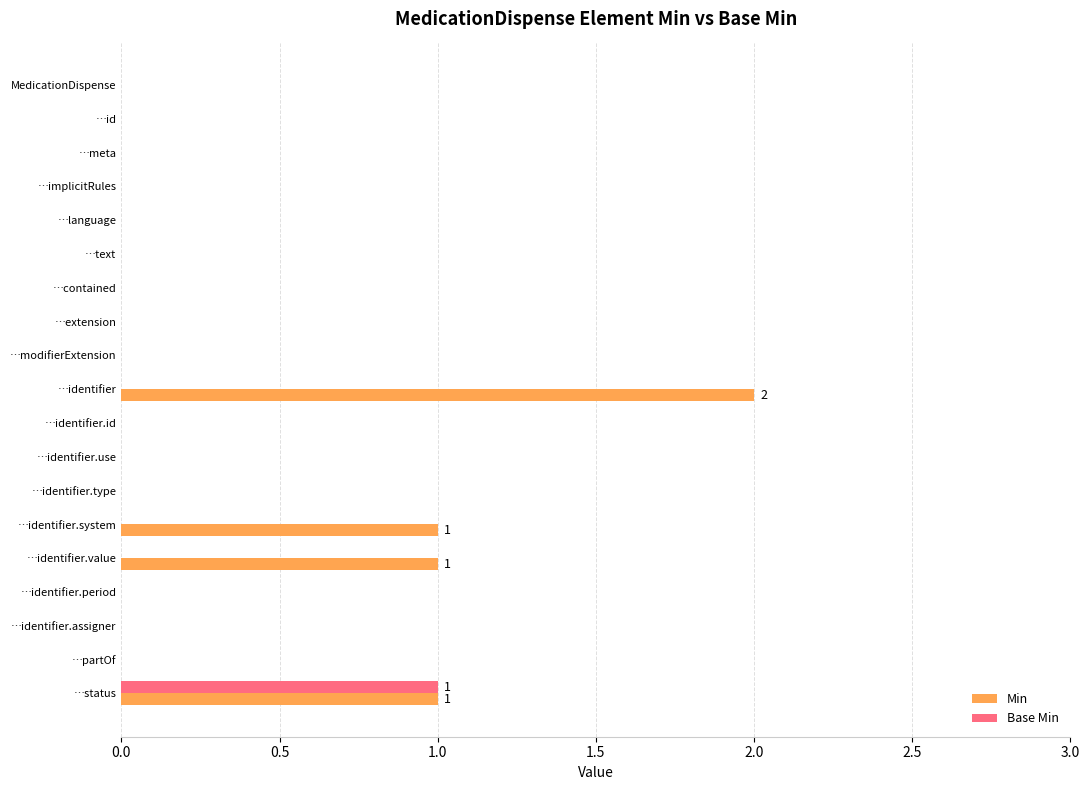

What is the maximum value shown in the chart?

2